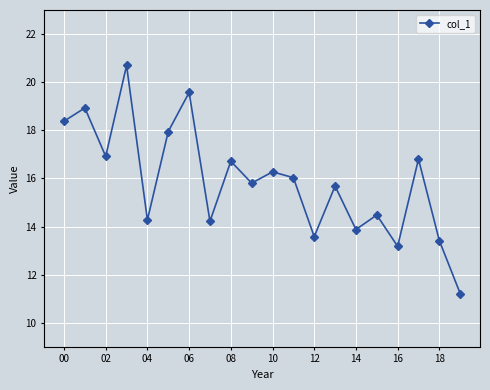

True or false: there are more than 2 points higher than both neighbors.

True